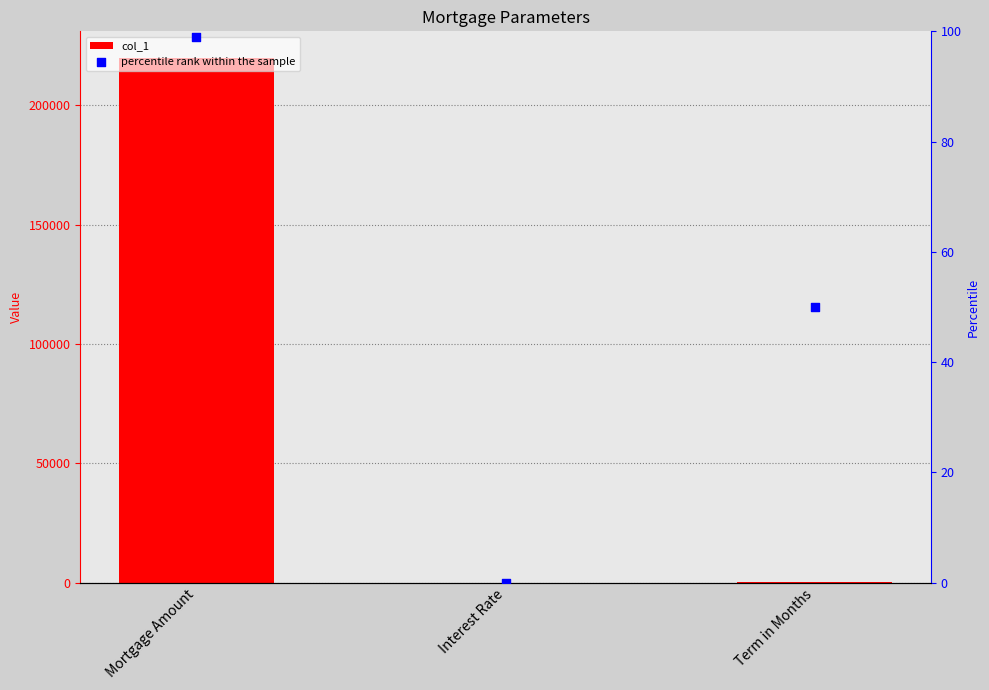

What is the total value across all series at Interest Rate?

0.1